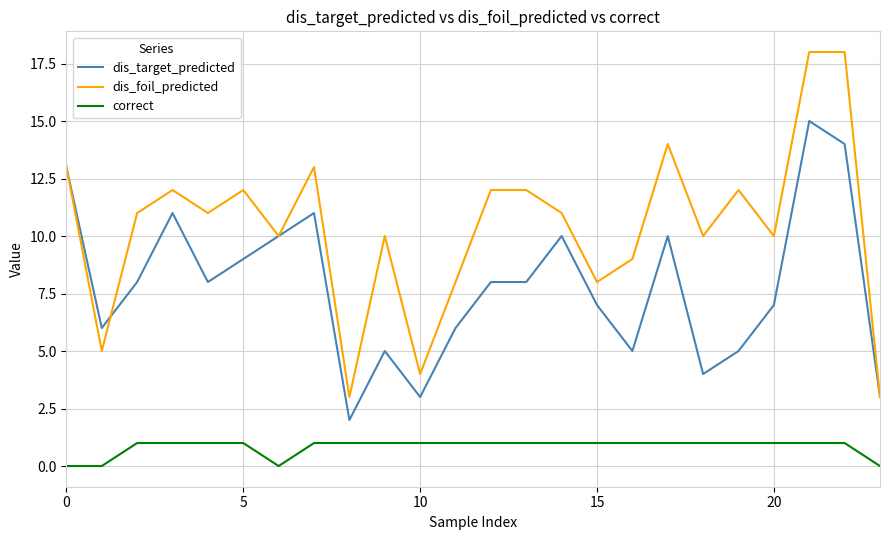

Count the correct values in the range 1 to 2.

20